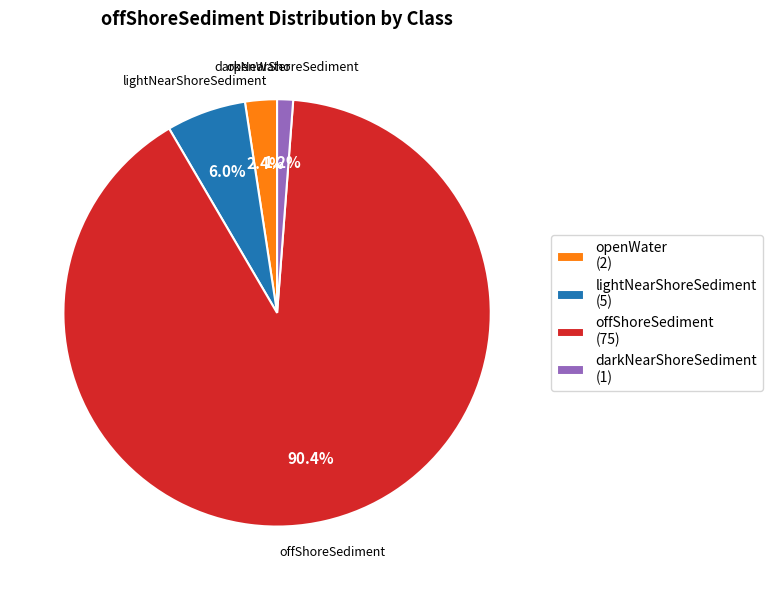

Do openWater (2) and darkNearShoreSediment (1) together represent more than half of the pie?

No